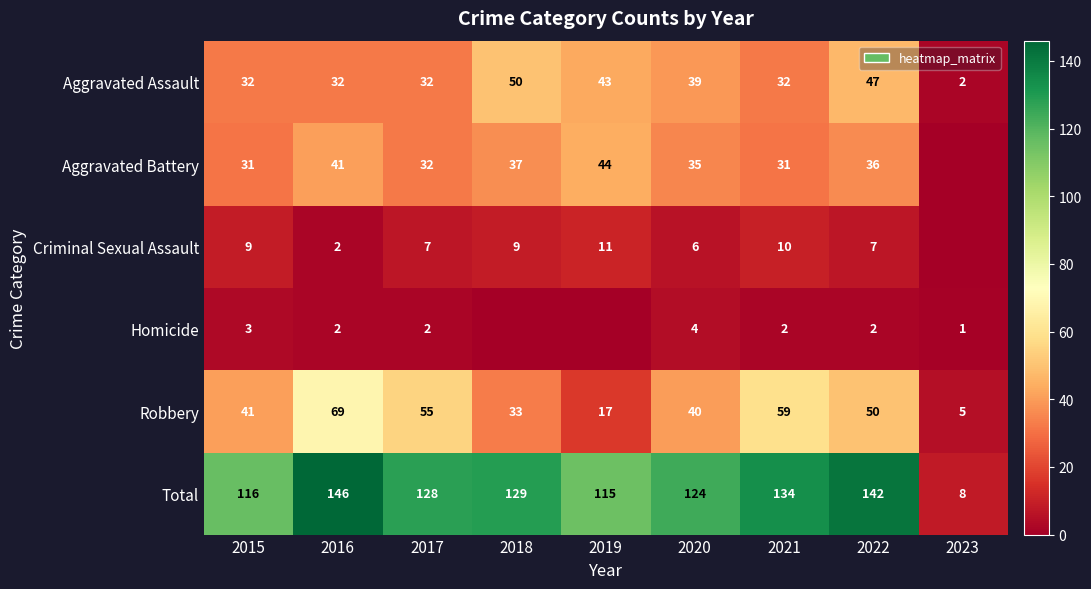

Is the value of Robbery at 2015 greater than the value of Aggravated Assault at 2020?

Yes